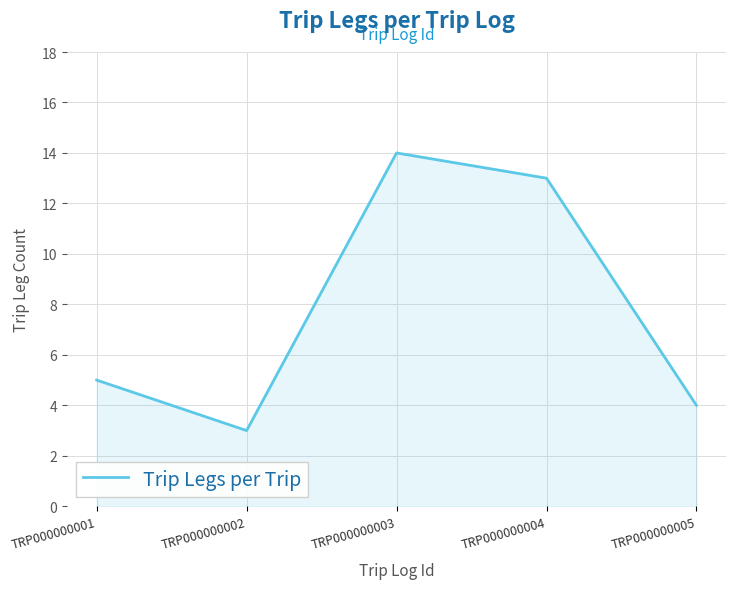

What is the smallest value displayed?

3